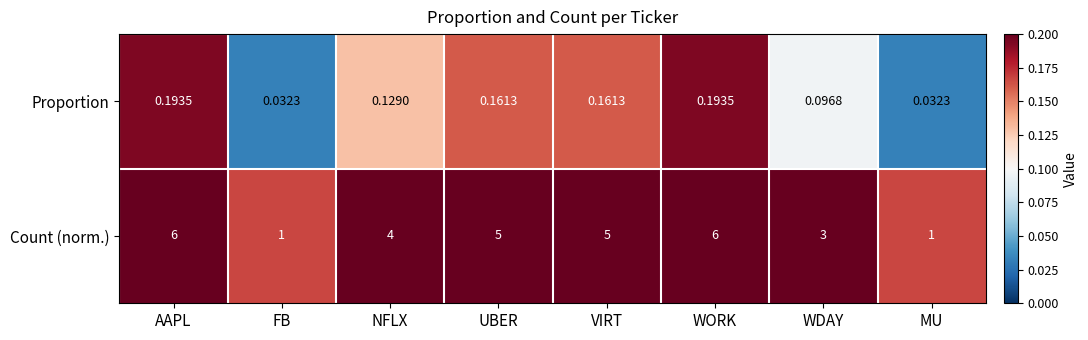

Which series has the largest total across all categories?

Count (norm.)